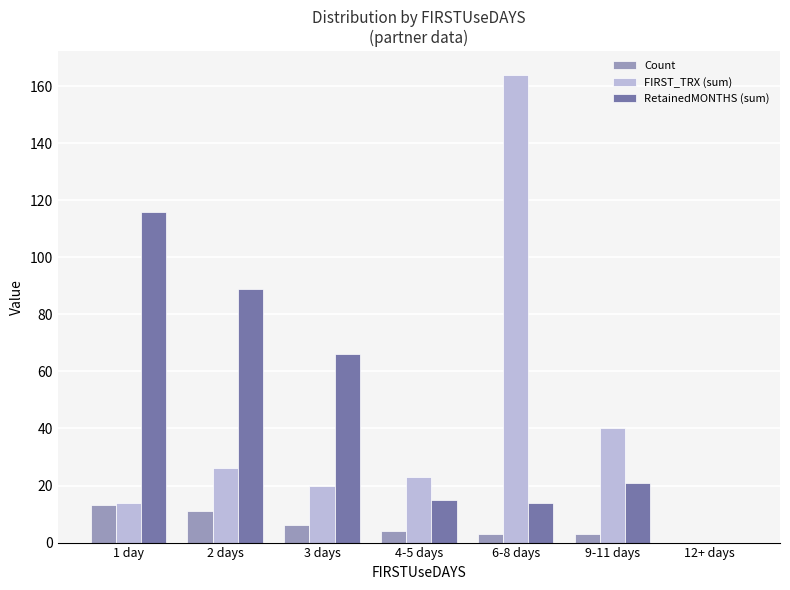

What is the sum of all Count values?

40